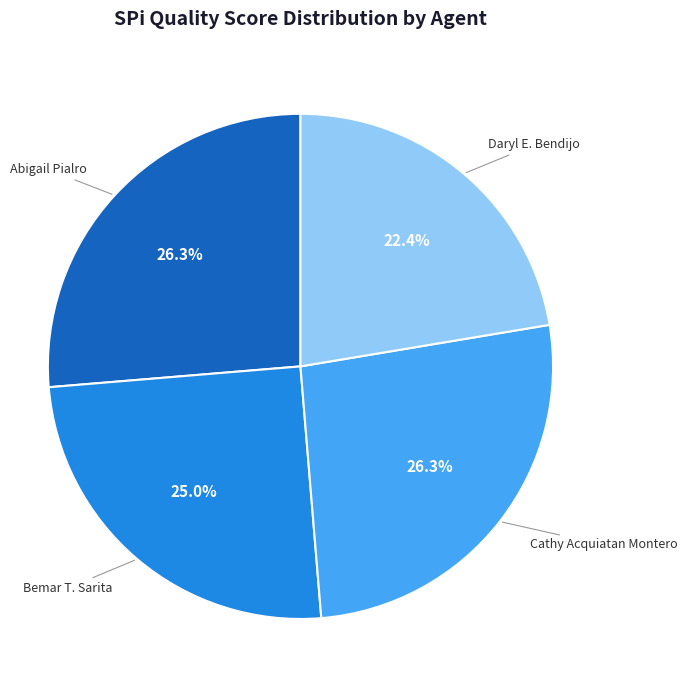

Is there any slice that represents more than half of the pie?

No